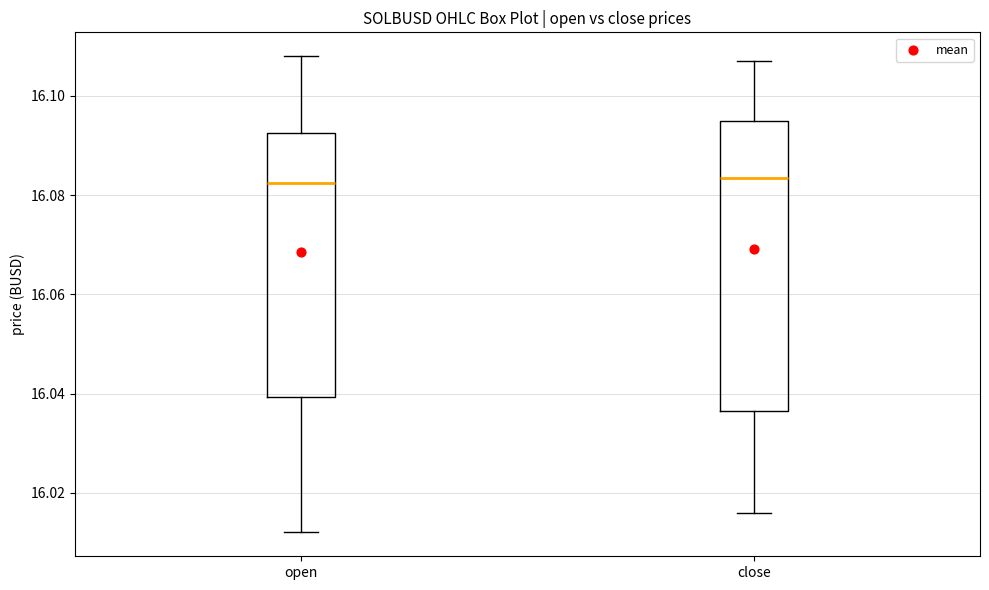

Reading left to right, read every box against the y-axis: the position of its median line, the range the box covers, and the ends of its whiskers. The values are not printed on the chart, so give them approximately, as read against the axis.

open: median 16.082, box 16.040 to 16.092, whiskers 16.012 to 16.108
close: median 16.084, box 16.036 to 16.096, whiskers 16.016 to 16.108